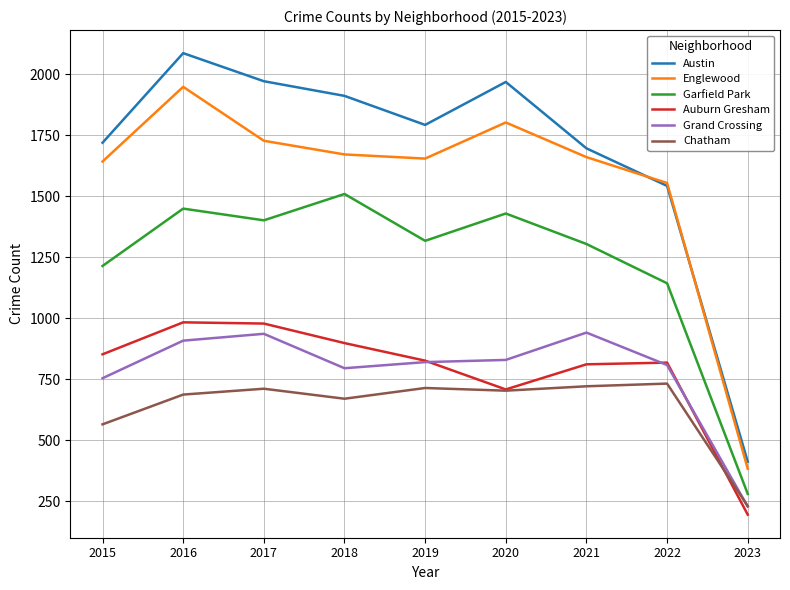

Which category has the lowest value in the Grand Crossing series?

2023